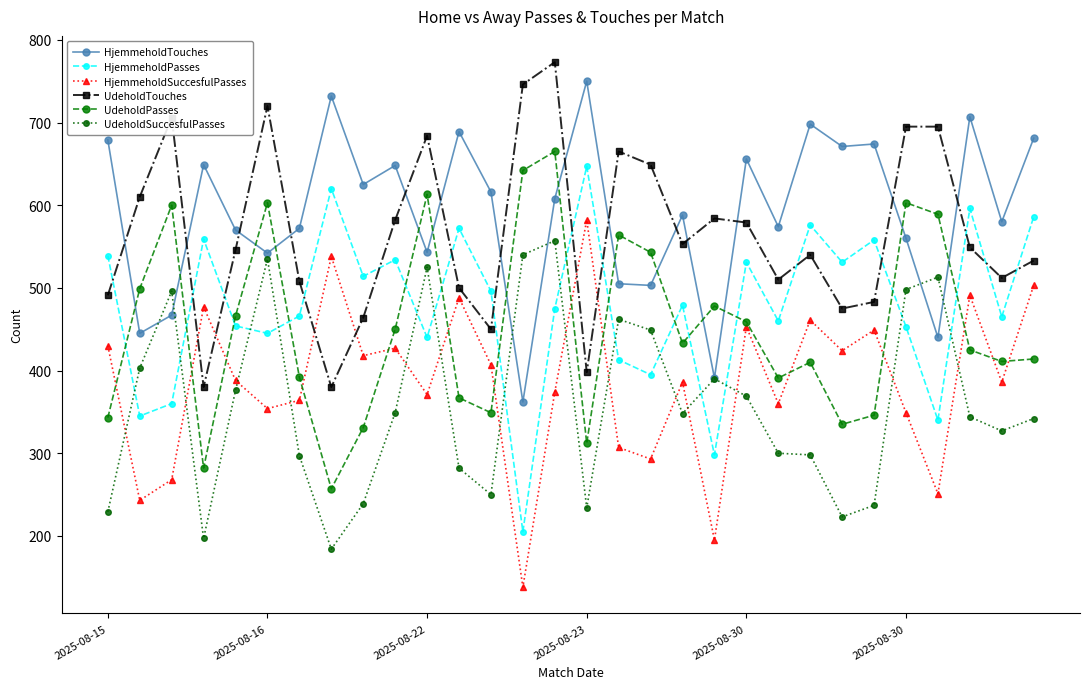

What is the minimum value for HjemmeholdTouches?

362